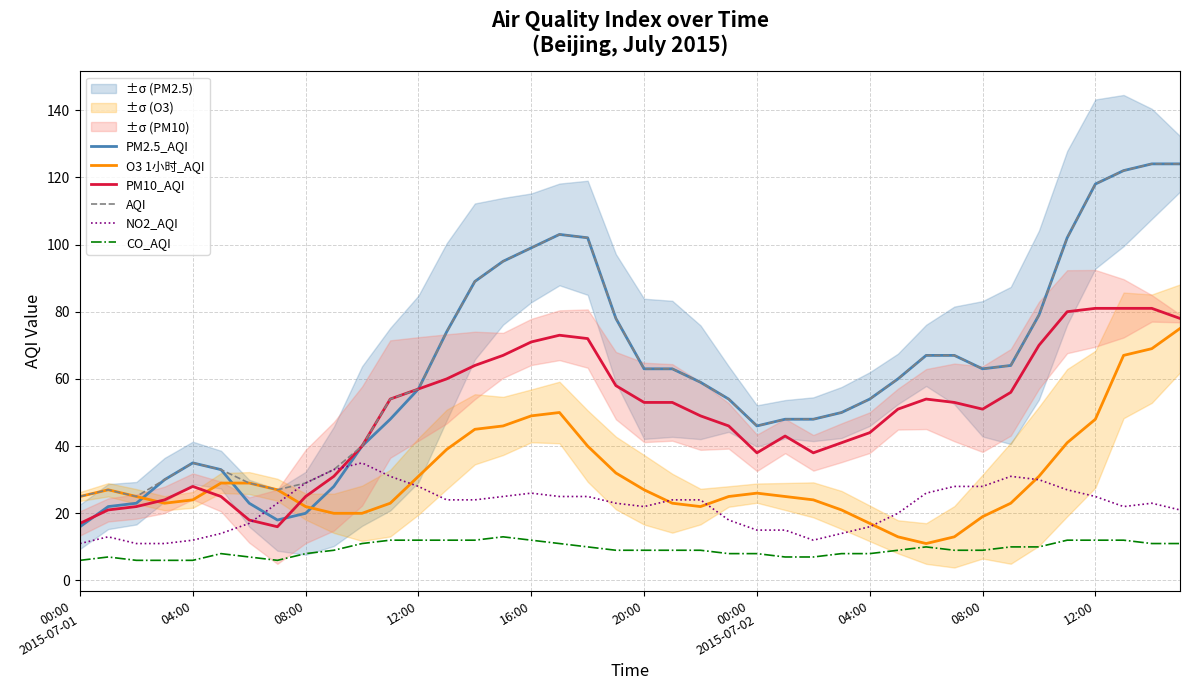

What is the value of the PM2.5_AQI point at the 11th from the left?

40